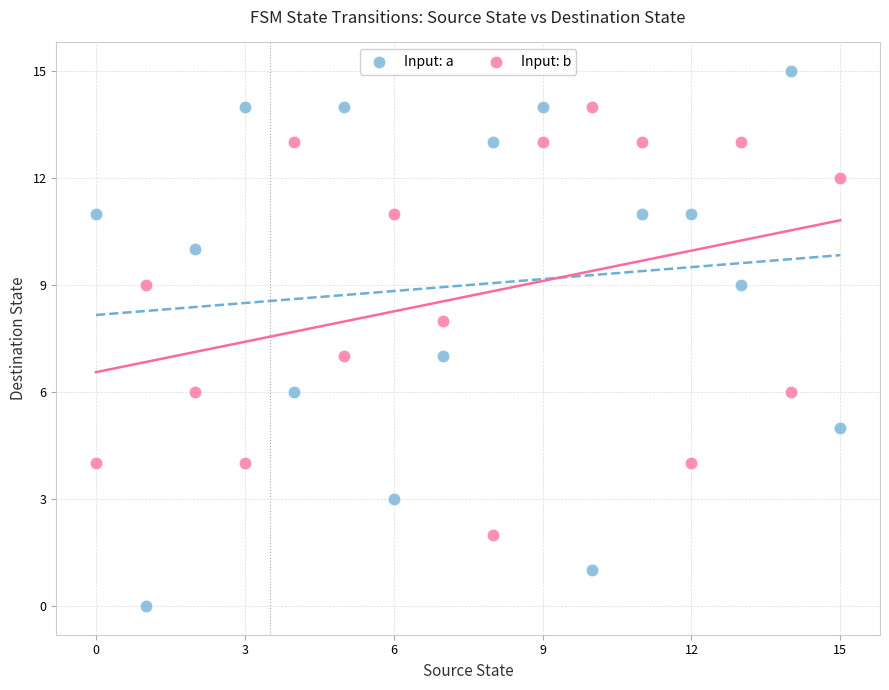

Which series has the largest Y range (max minus min)?

Input: a